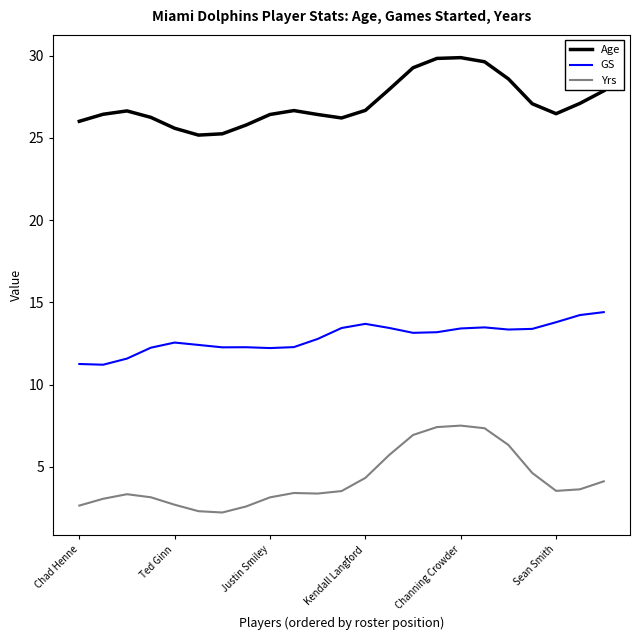

True or false: GS and Age cross at least once.

False